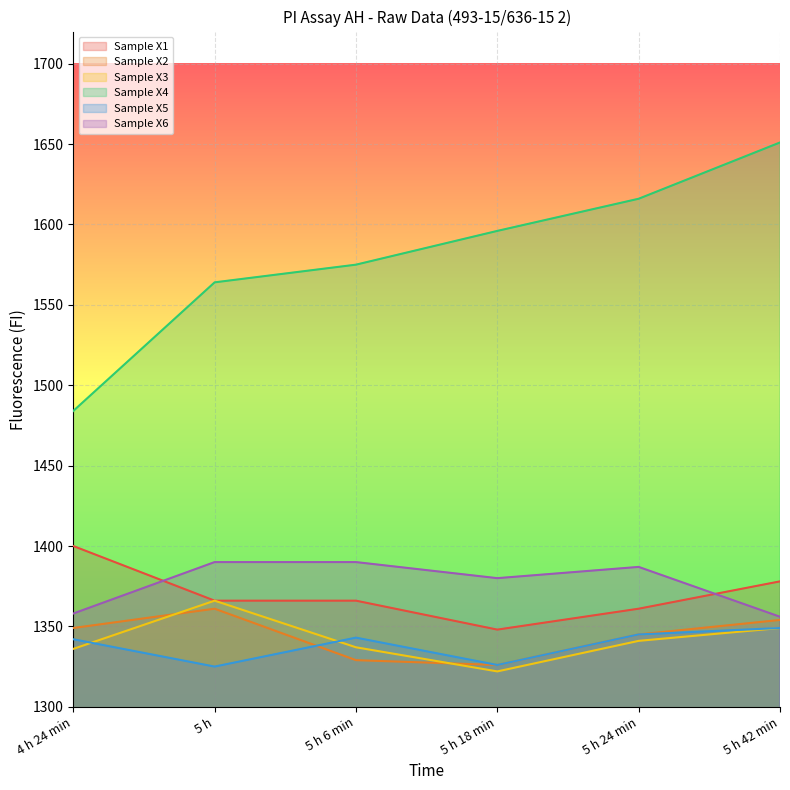

Which series changed the most between 5 h and 5 h 30 min?

Sample X4